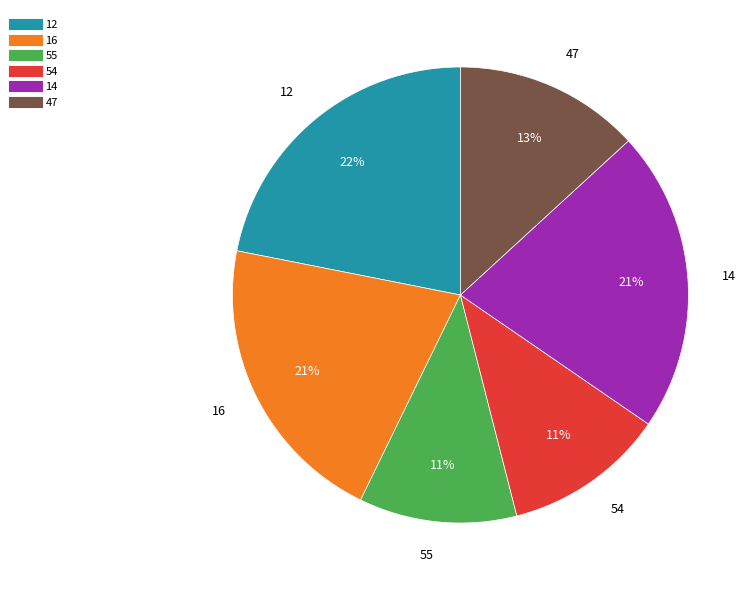

To the nearest percent, what is the combined percentage of 12 and 54?

33%